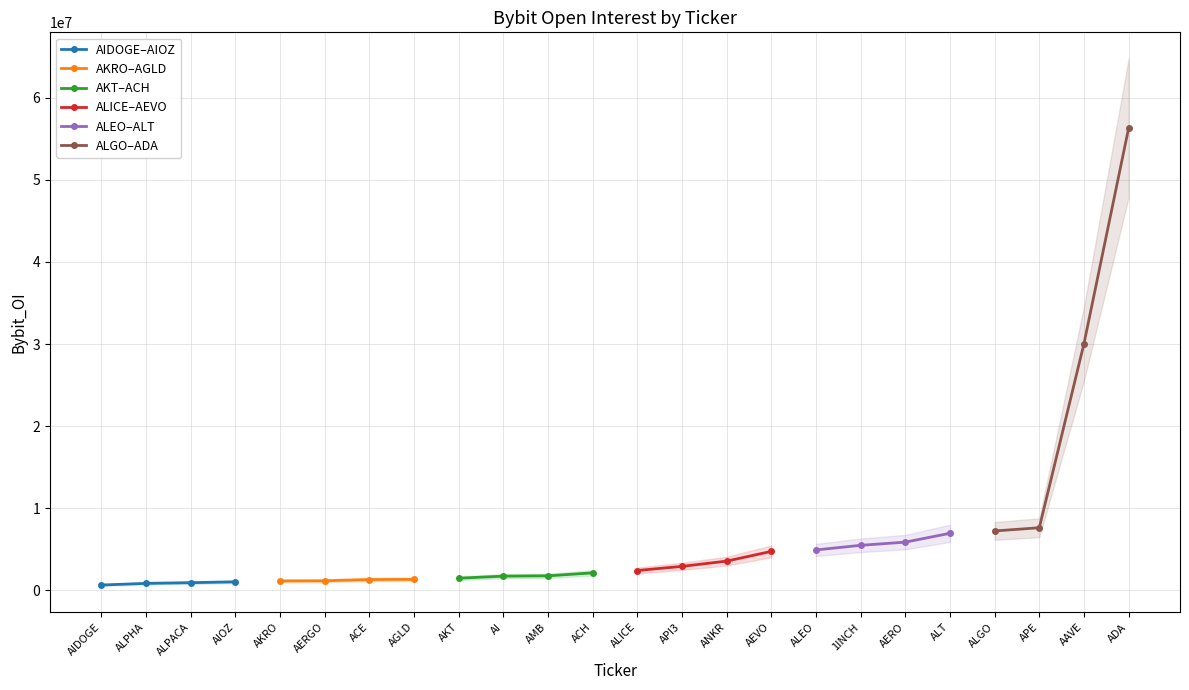

Which series has the largest range (max minus min)?

ALGO–ADA